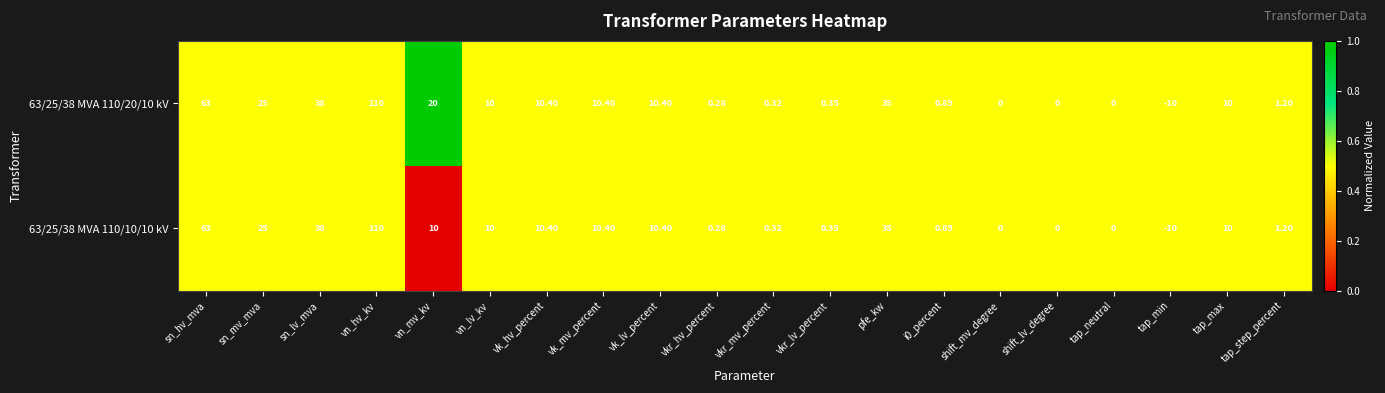

At which category does the chart reach its minimum across all series?

tap_min